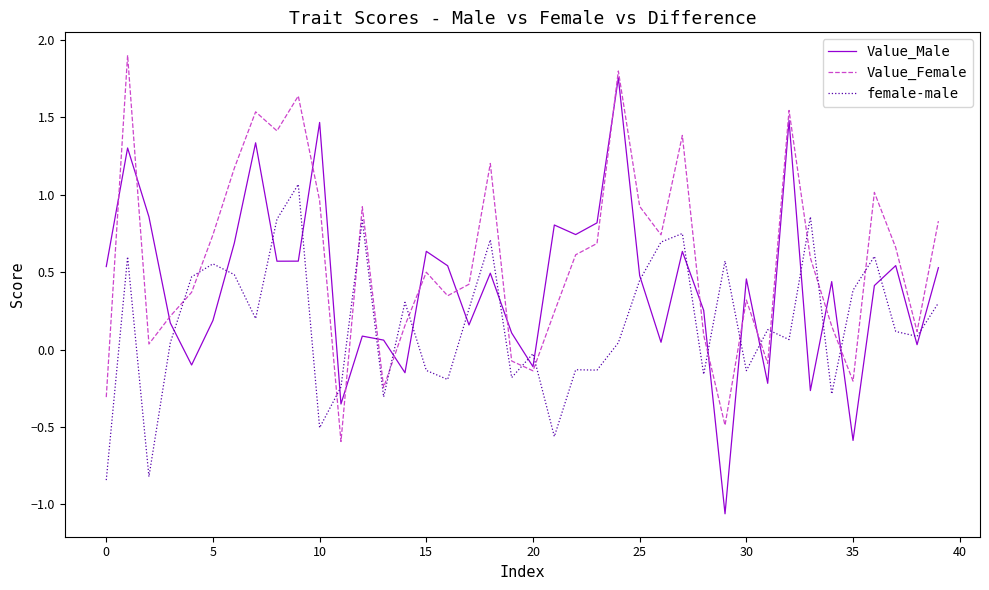

Does the chart display data point markers on the line(s)?

No